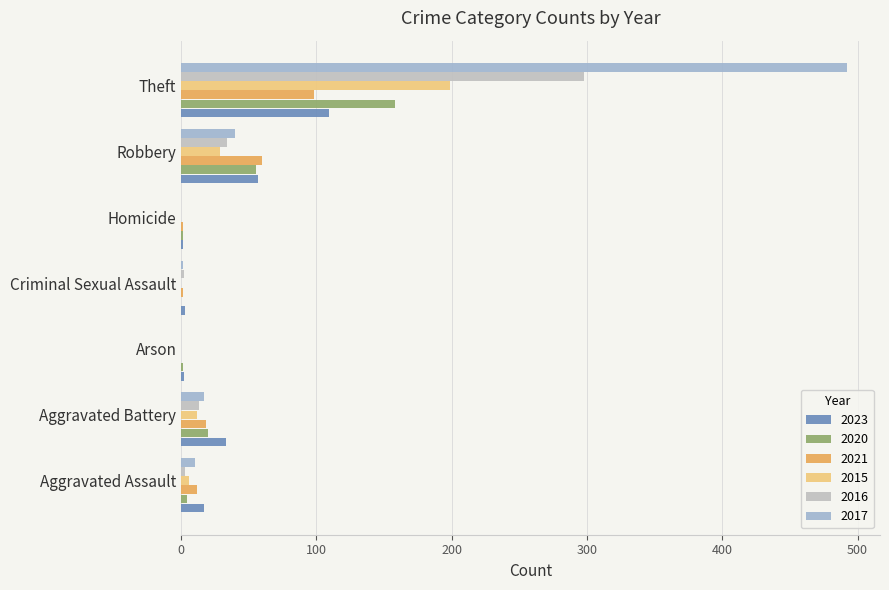

Reading left to right, extract all data points from this chart.

2023: Aggravated Assault=17	Aggravated Battery=33	Arson=2	Criminal Sexual Assault=3	Homicide=1	Robbery=57	Theft=109
2020: Aggravated Assault=4	Aggravated Battery=20	Arson=1	Criminal Sexual Assault=0	Homicide=1	Robbery=55	Theft=158
2021: Aggravated Assault=12	Aggravated Battery=18	Arson=0	Criminal Sexual Assault=1	Homicide=1	Robbery=60	Theft=98
2015: Aggravated Assault=6	Aggravated Battery=12	Arson=0	Criminal Sexual Assault=0	Homicide=0	Robbery=29	Theft=199
2016: Aggravated Assault=3	Aggravated Battery=13	Arson=0	Criminal Sexual Assault=2	Homicide=0	Robbery=34	Theft=298
2017: Aggravated Assault=10	Aggravated Battery=17	Arson=0	Criminal Sexual Assault=1	Homicide=0	Robbery=40	Theft=492